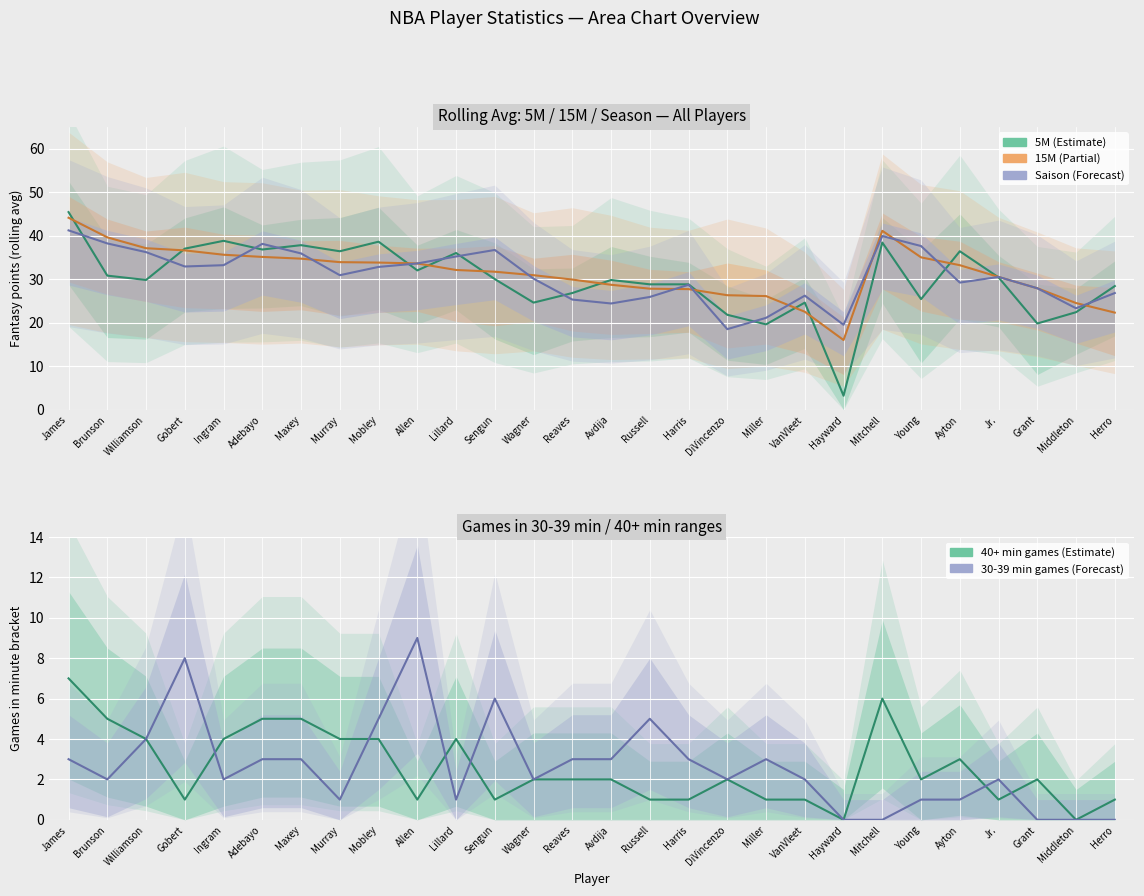

Which series ends up on top after the final intersection of Saison (Forecast) and 15M (Partial)?

Saison (Forecast)